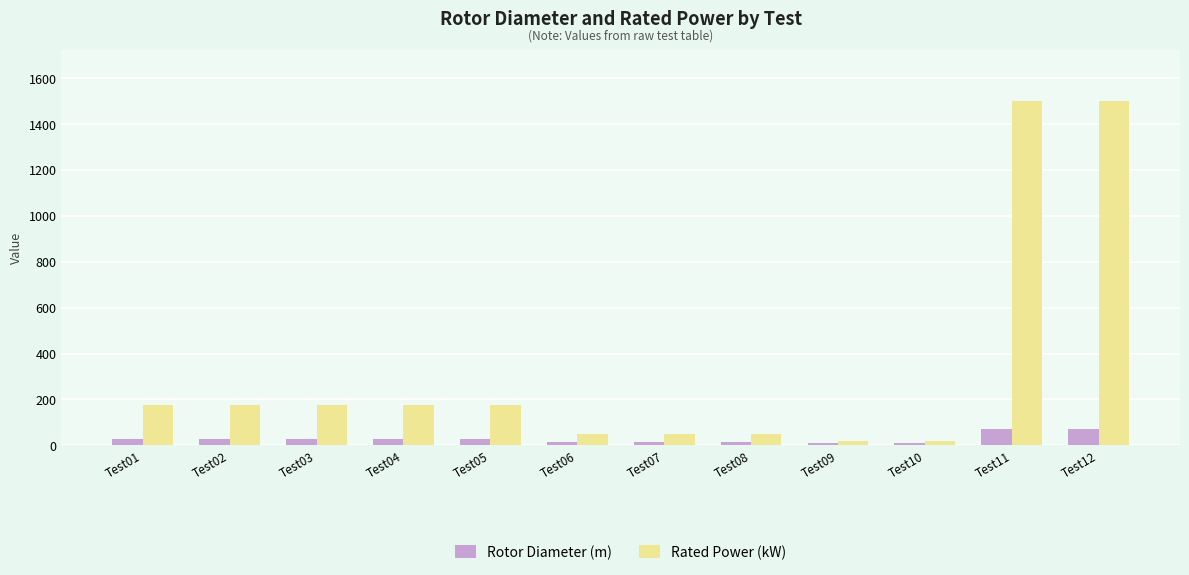

Read the Rotor Diameter (m) value at Test08.

15.0